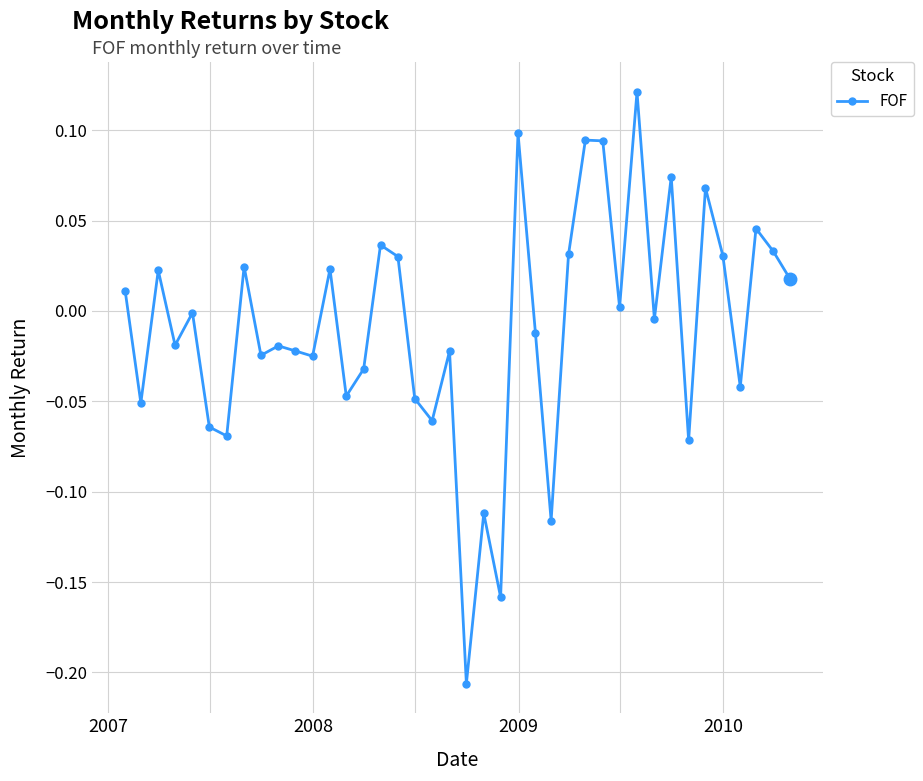

How many points are higher than both their immediate neighbors (excluding endpoints)?

14